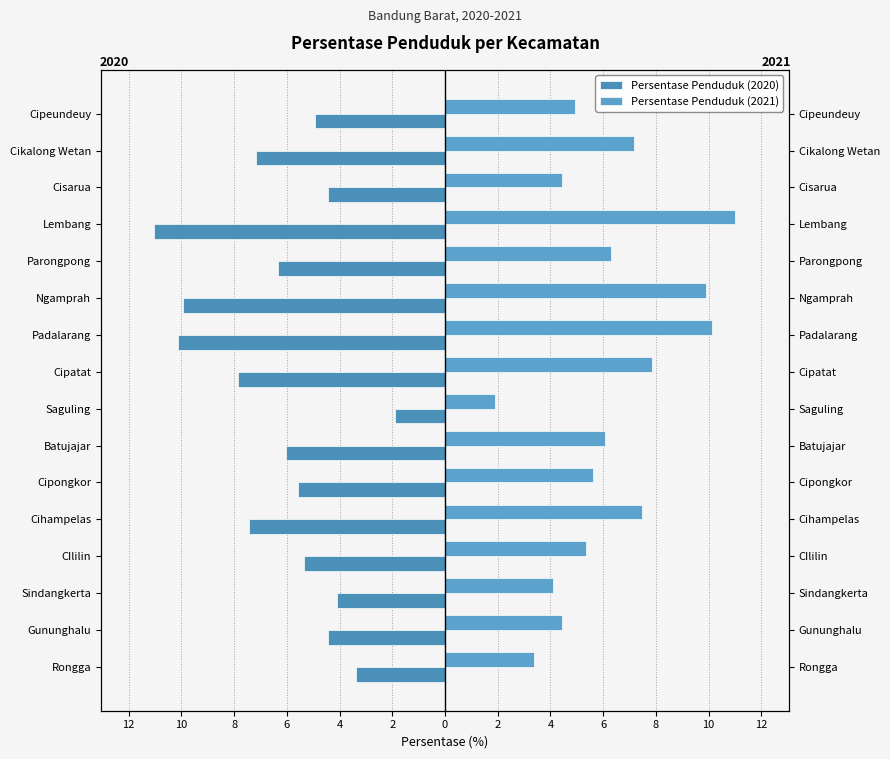

Which has a higher value, Saguling or Padalarang?

Saguling